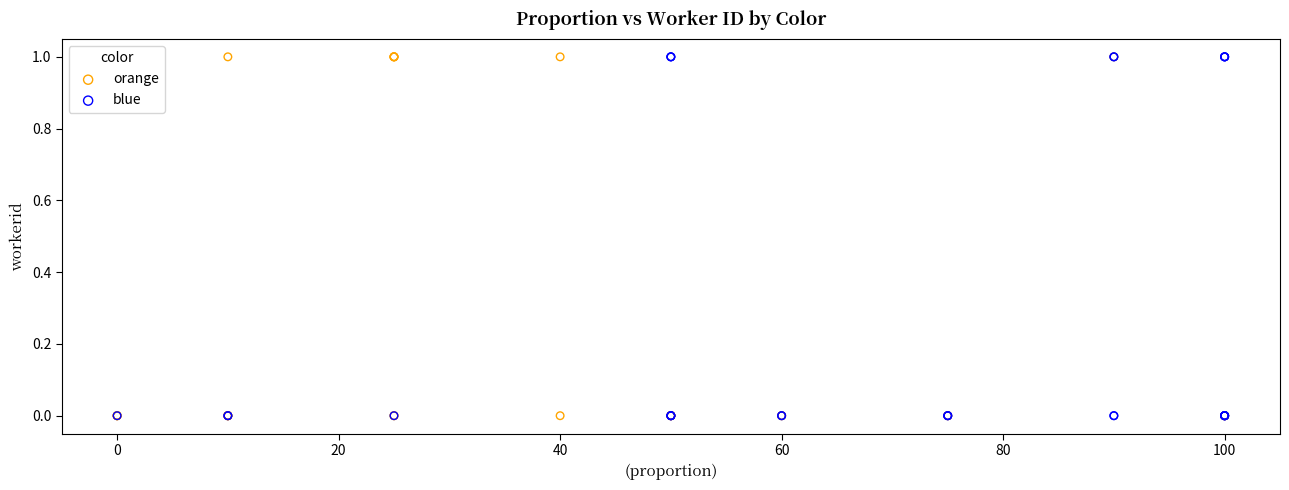

What are all the series names shown in the legend?

orange, blue